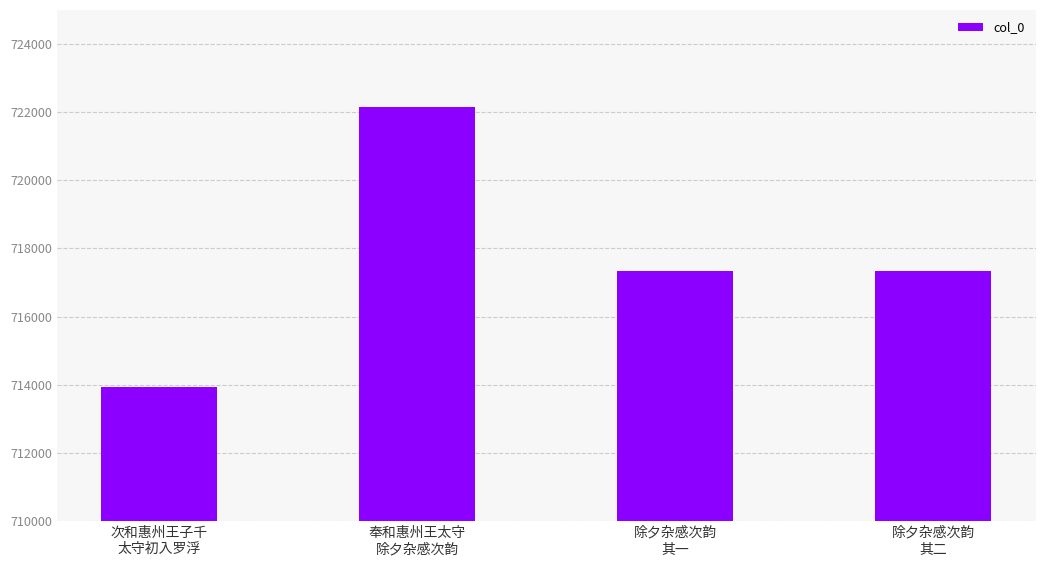

Is it true that the value at 次和惠州王子千
太守初入罗浮 is 296056?

False